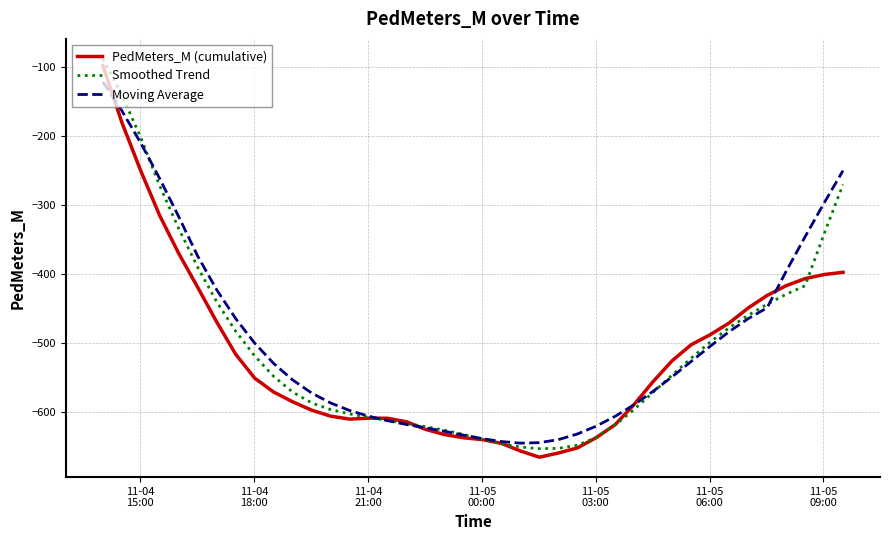

Rank the series by their maximum value, from highest to lowest.

Smoothed Trend, PedMeters_M (cumulative), Moving Average